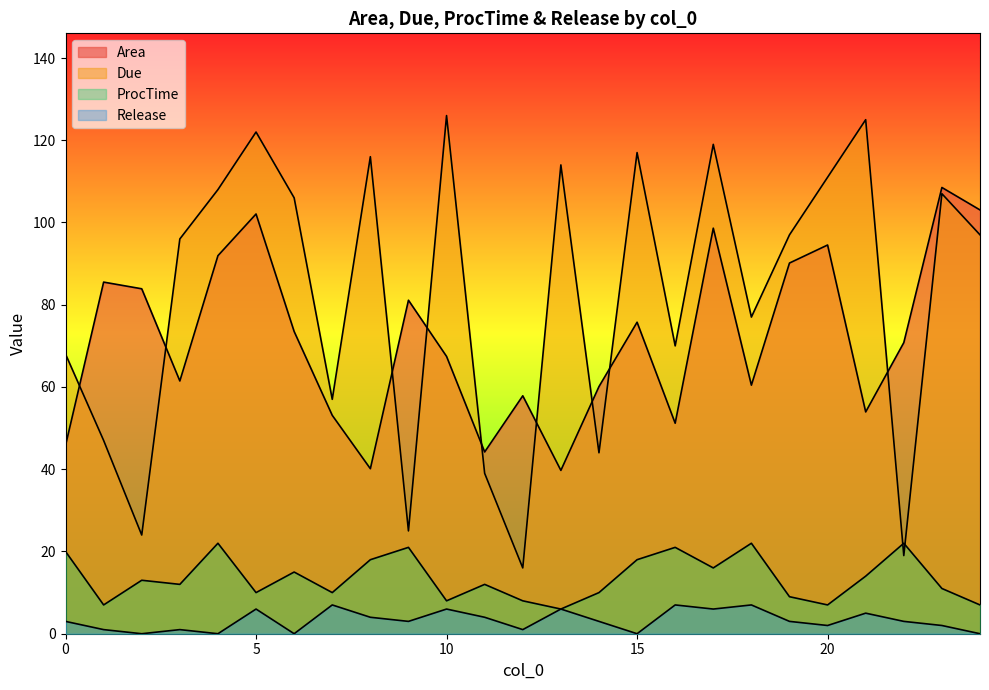

How many values in the Due series are below 97?

12